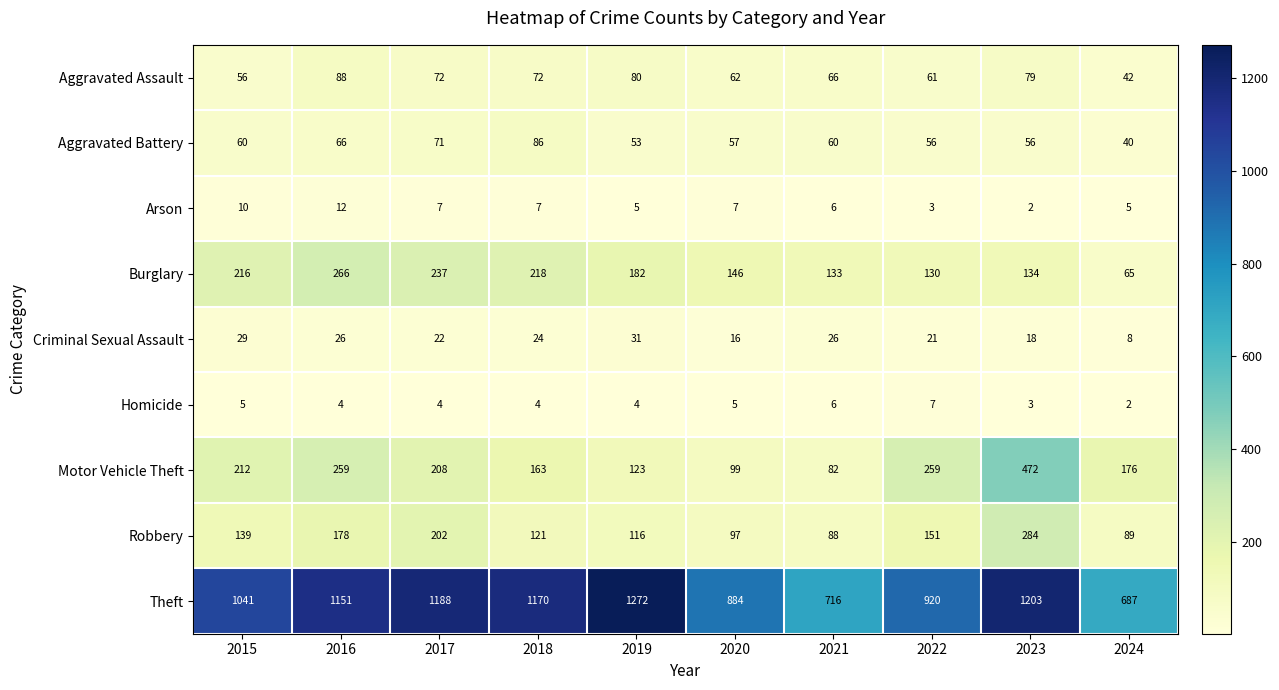

Rank the series by their maximum value, from highest to lowest.

Theft, Motor Vehicle Theft, Robbery, Burglary, Aggravated Assault, Aggravated Battery, Criminal Sexual Assault, Arson, Homicide